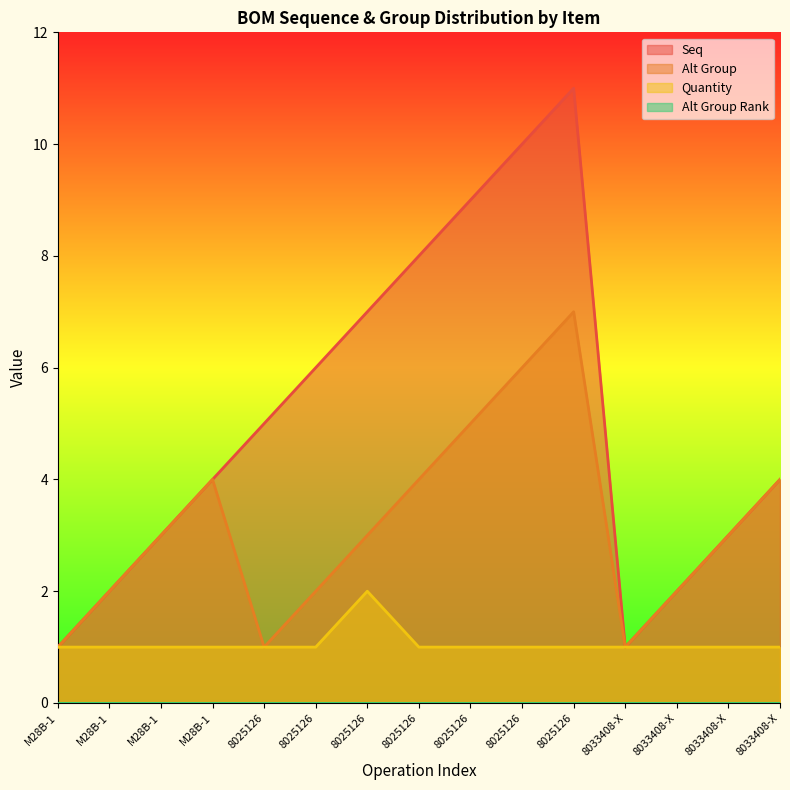

Which has a higher value, 8025126 or M28B-1?

8025126